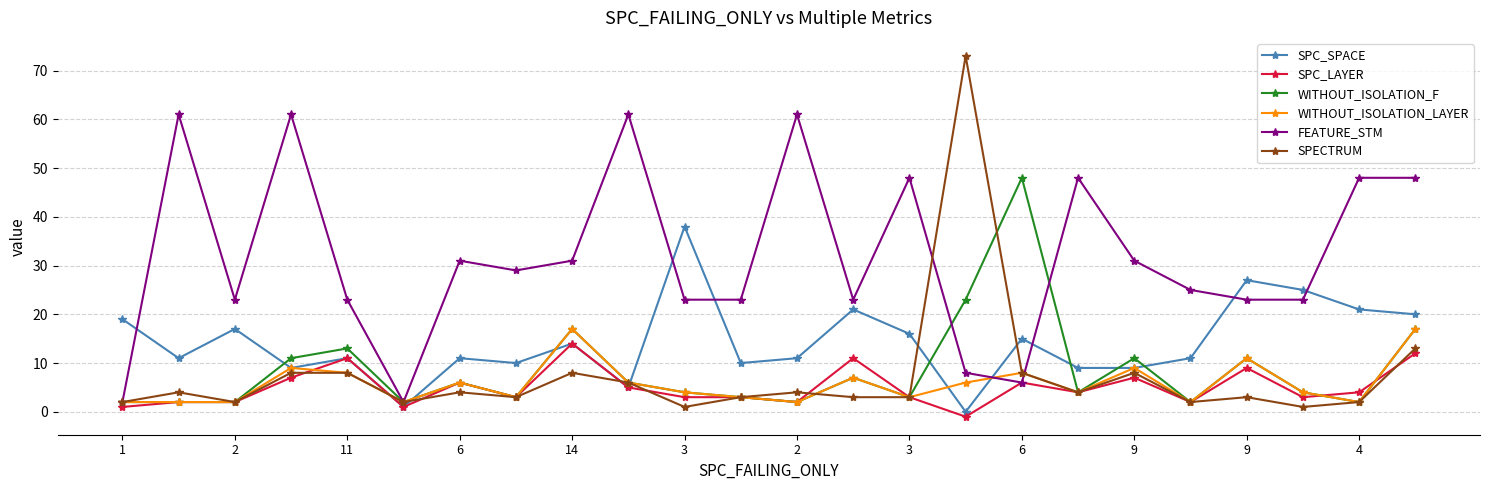

What is the maximum value shown in the chart?

73